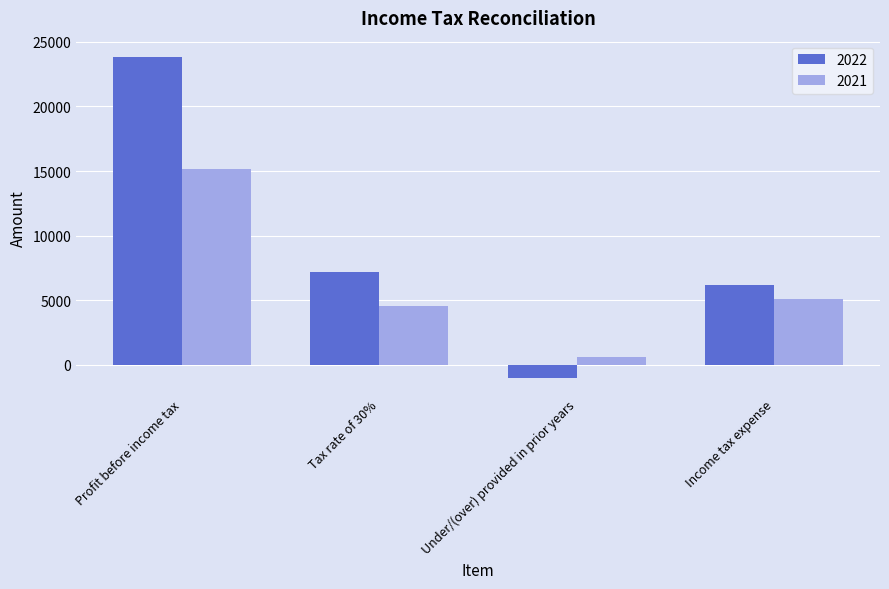

What value does the 2021 series have at Profit before income tax, to the nearest 50?

15150